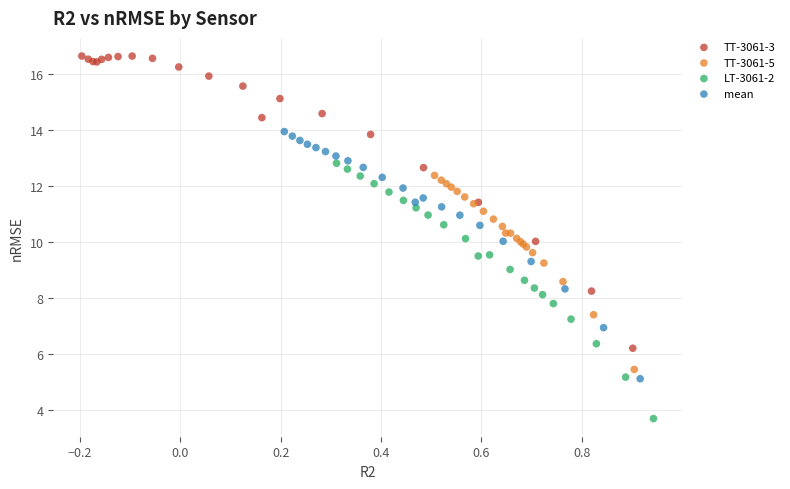

Which series has the largest Y range (max minus min)?

TT-3061-3